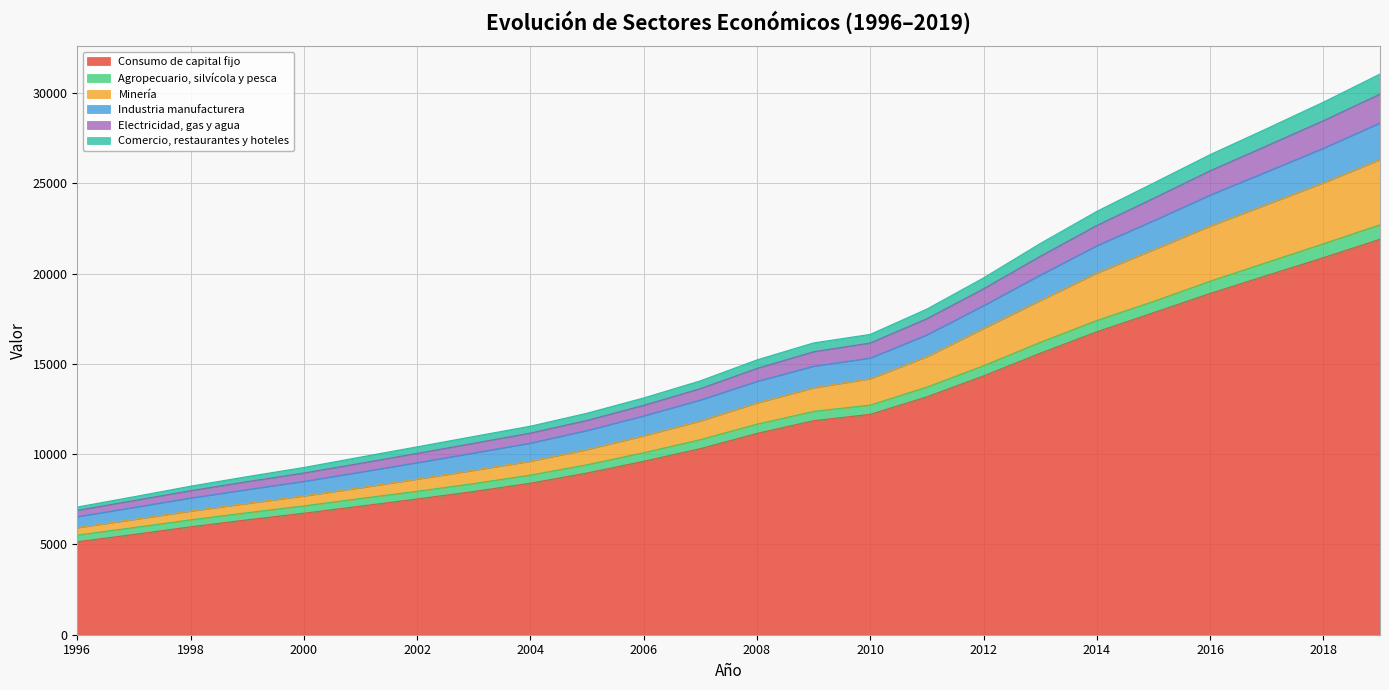

What is the maximum value shown in the chart?

31050